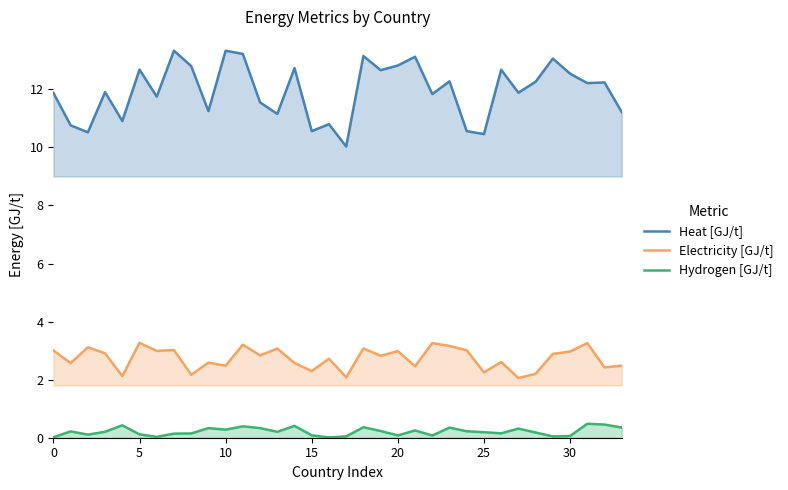

At which label does Heat [GJ/t] first exceed 12?

5